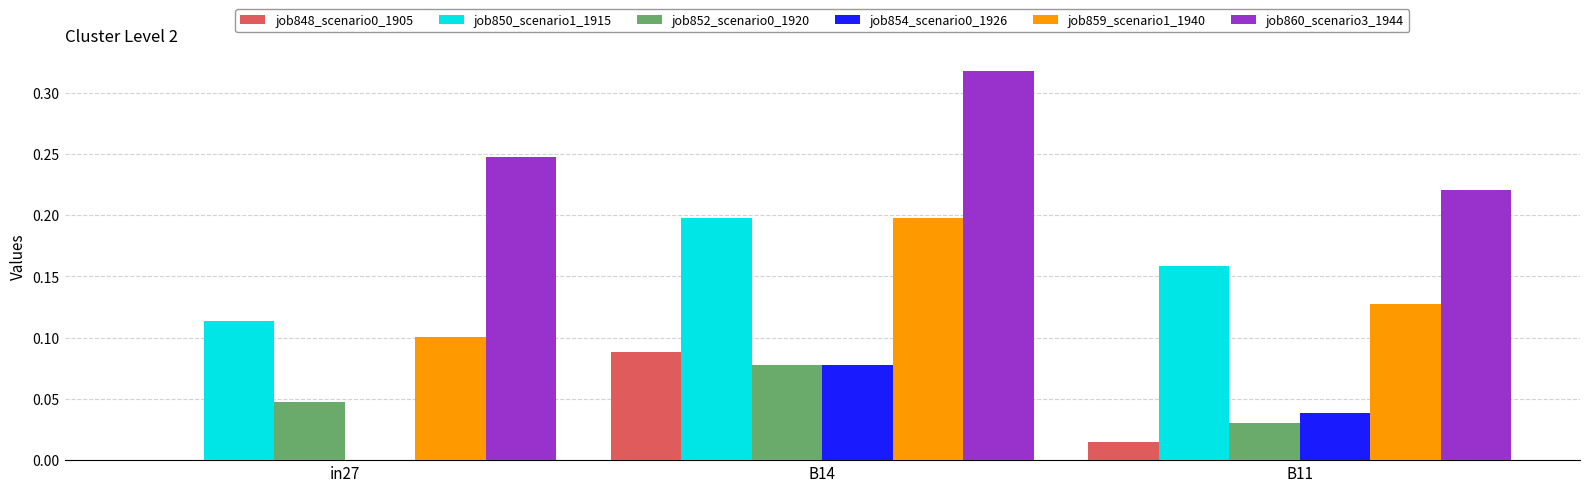

The job859_scenario1_1940 series shows 0.1 at B11. True or false?

True